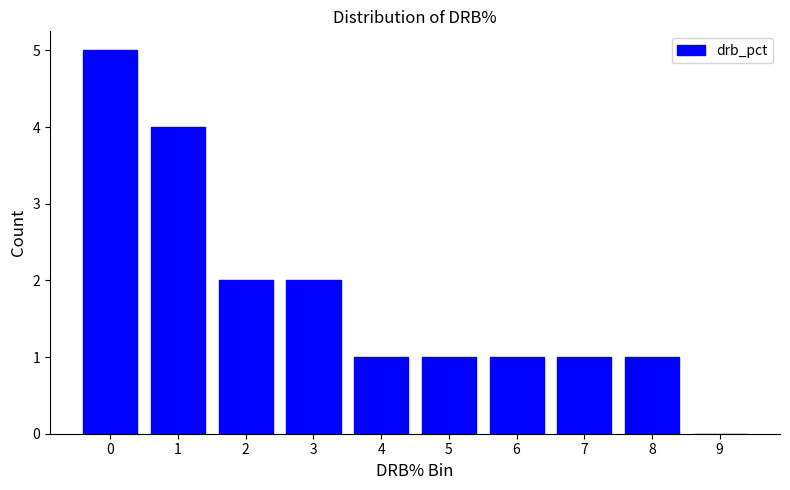

Reading right to left, extract all data points from this chart.

9=0	8=1	7=1	6=1	5=1	4=1	3=2	2=2	1=4	0=5